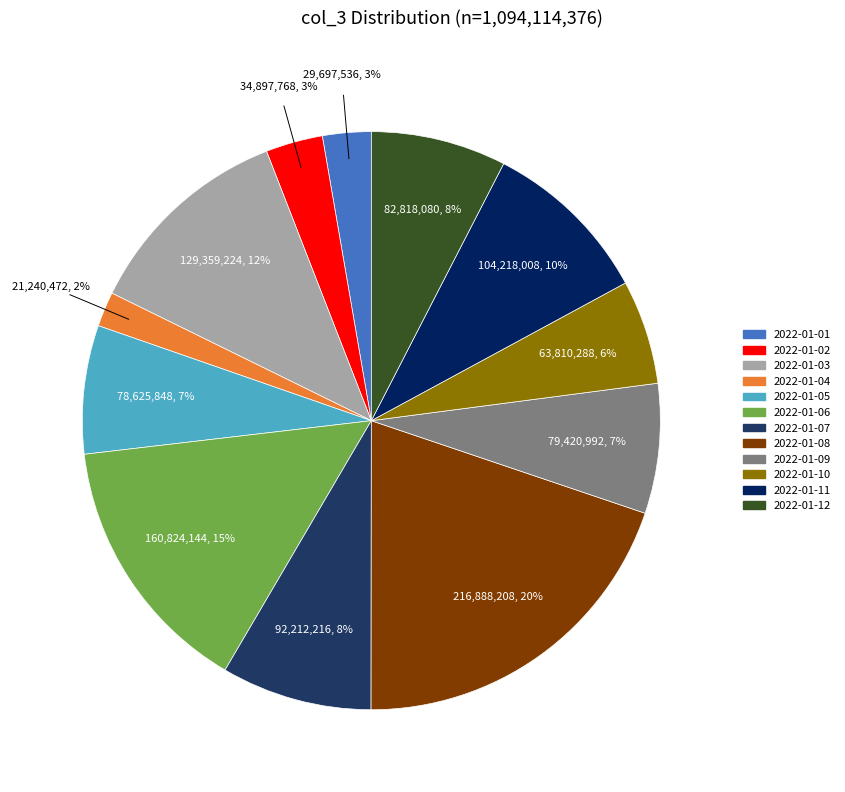

What is the change in value from 2022-01-04 to 2022-01-05?

+57385376